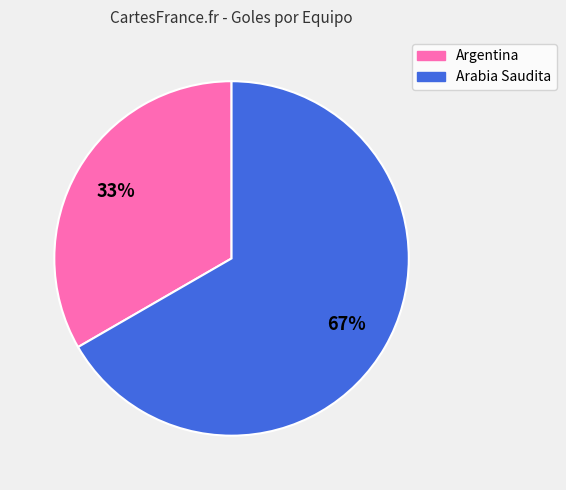

Does any single category account for the majority?

Yes